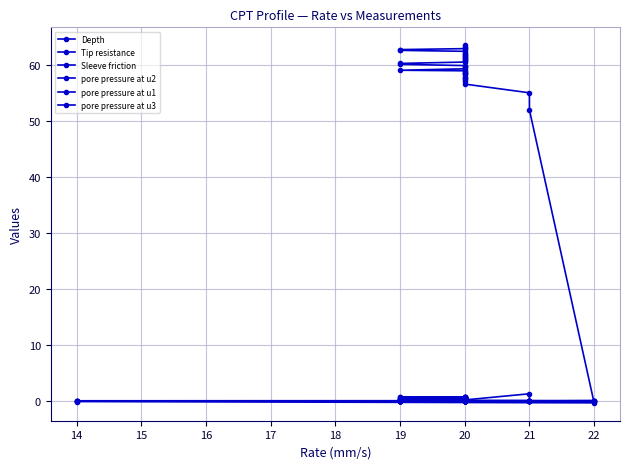

How many interior local peaks does the pore pressure at u1 series have?

9